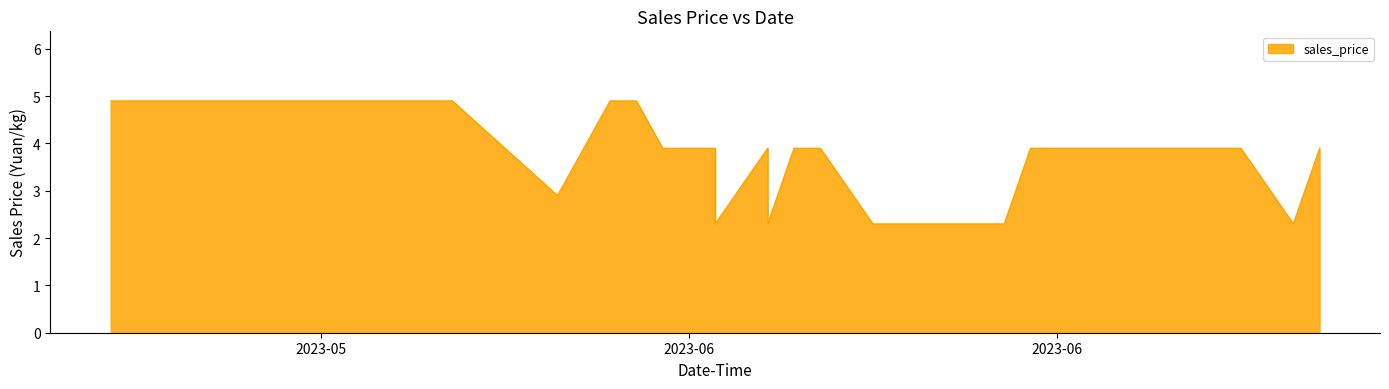

Rank the categories by value from highest to lowest.

2023-05-15, 2023-05-19, 2023-05-23, 2023-05-27, 2023-05-28, 2023-06-03, 2023-06-04, 2023-06-05, 2023-06-07, 2023-06-09, 2023-06-10, 2023-06-11, 2023-06-19, 2023-06-21, 2023-06-23, 2023-06-27, 2023-06-30, 2023-06-01, 2023-06-07, 2023-06-09, 2023-06-13, 2023-06-14, 2023-06-15, 2023-06-16, 2023-06-17, 2023-06-18, 2023-06-29